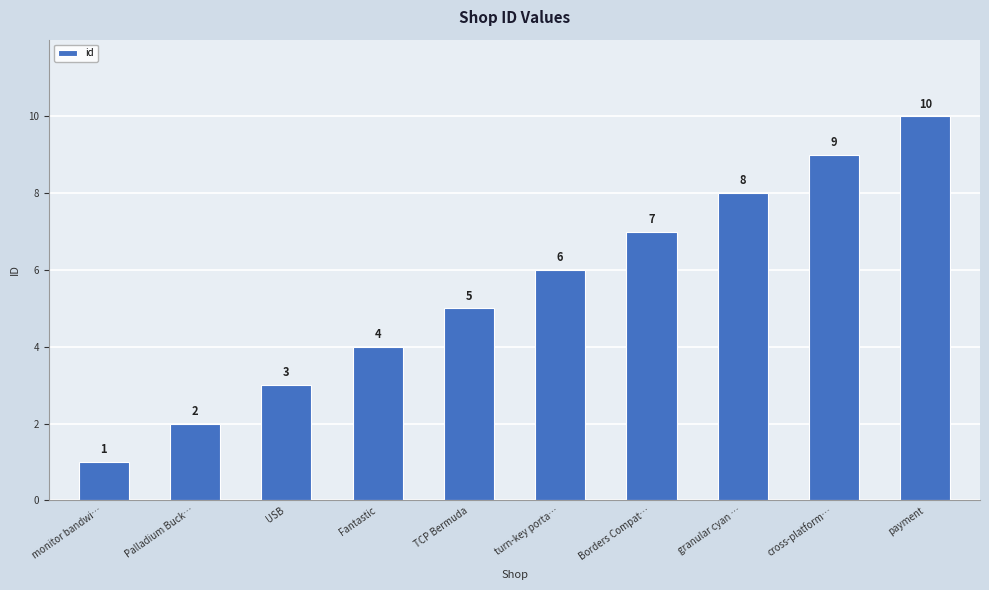

At which label is the value closest to 5?

TCP Bermuda